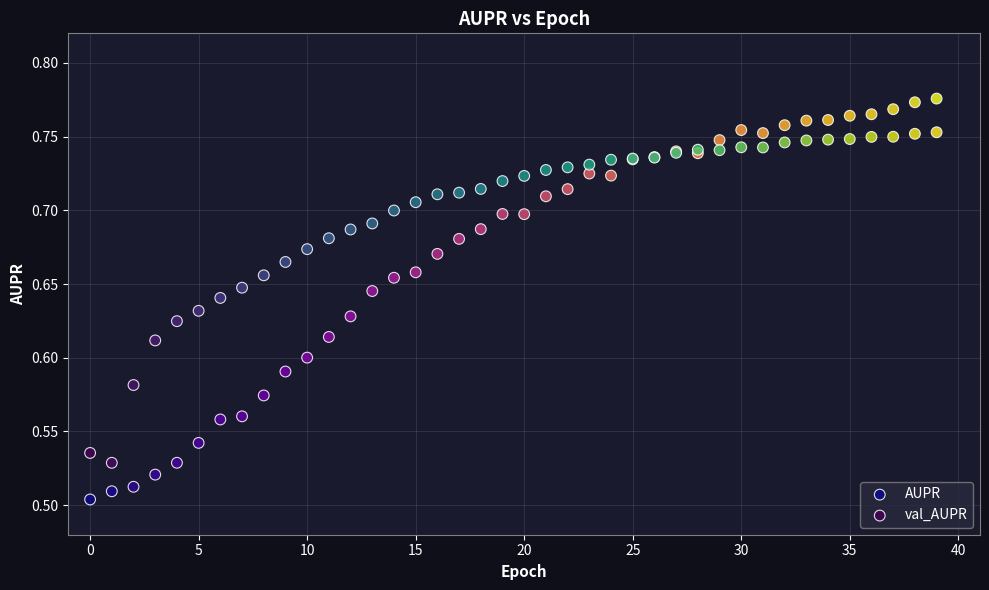

Which series contains the lowest Y value?

AUPR